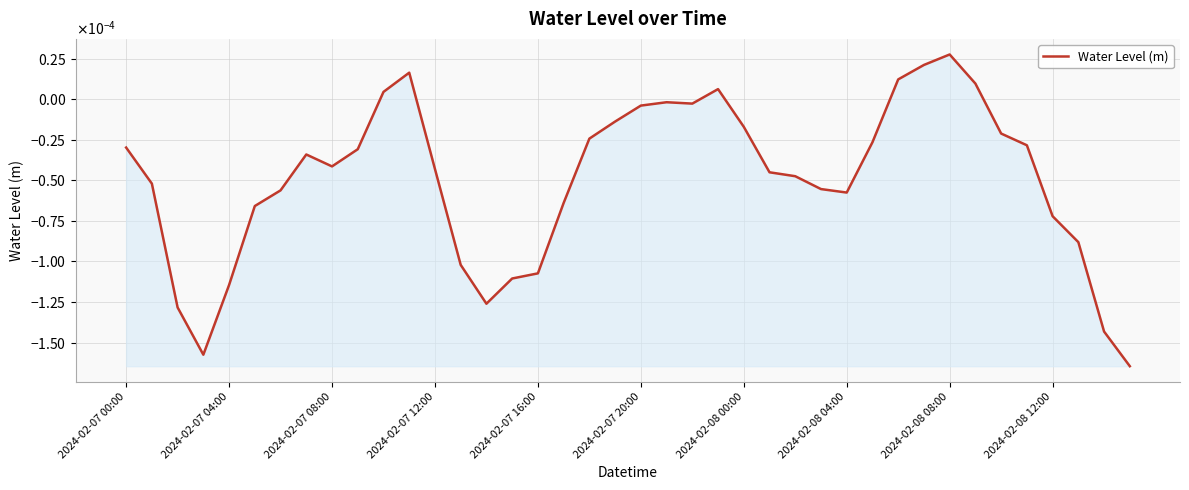

Where does the data first go above 0?

10